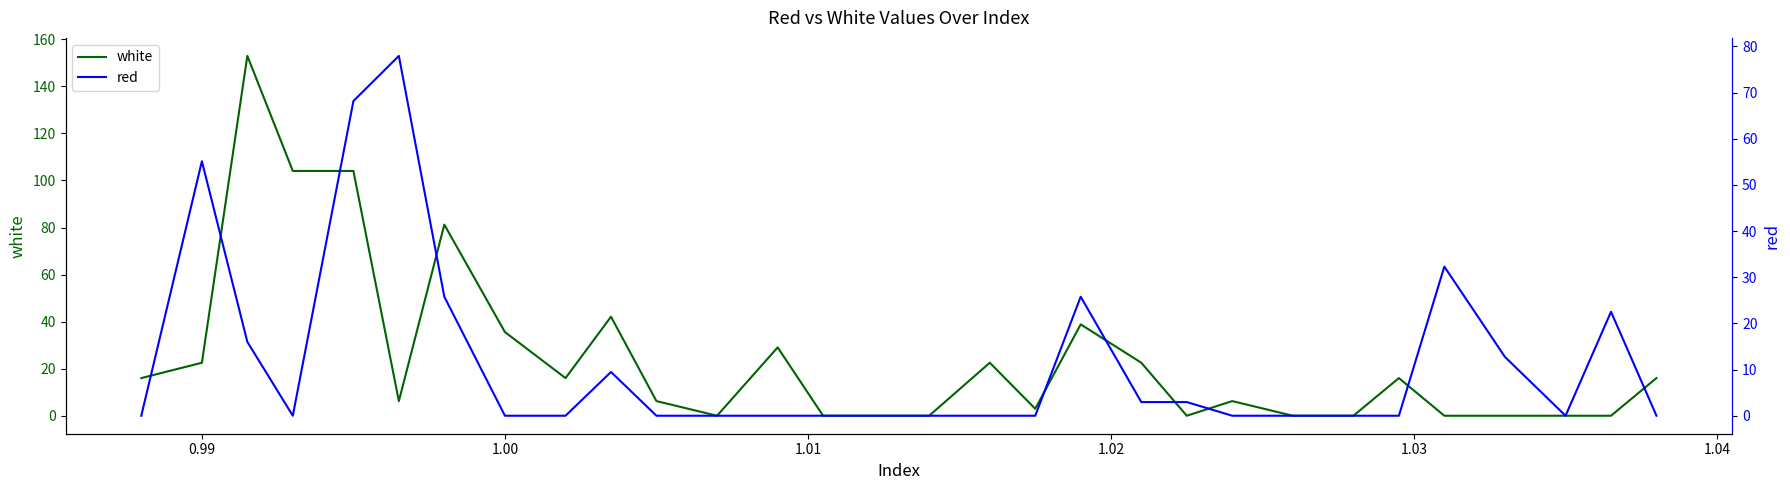

What is the maximum value for white?

153.0